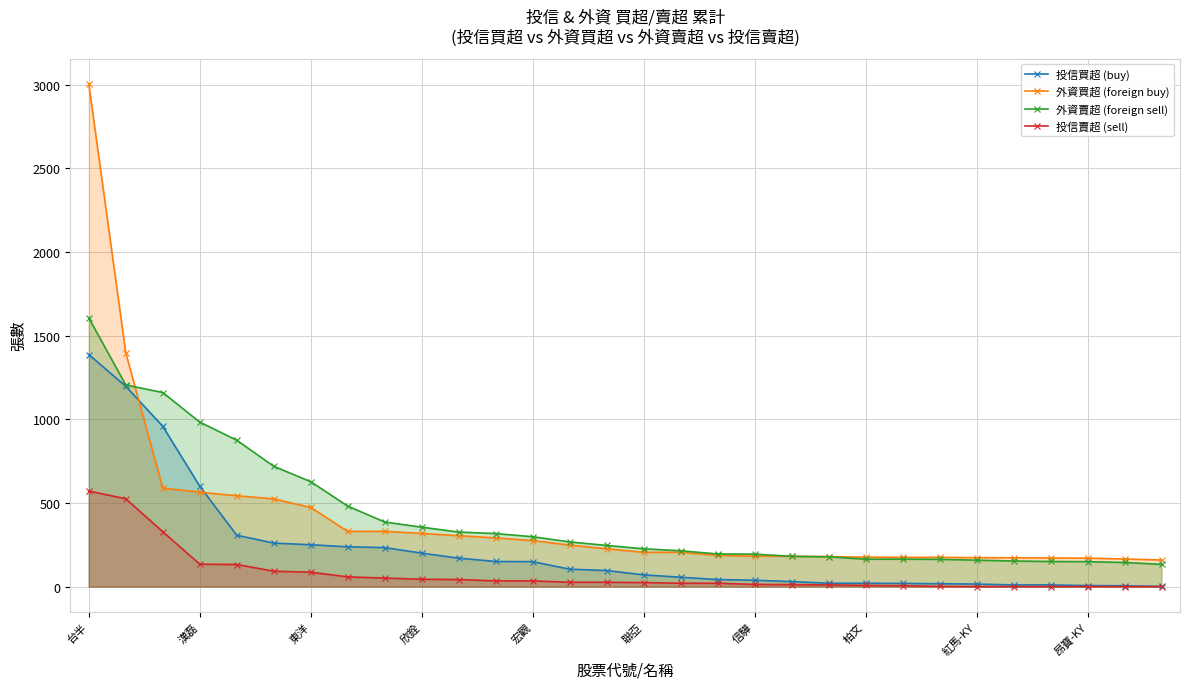

At how many categories does at least one series exceed 1135?

3